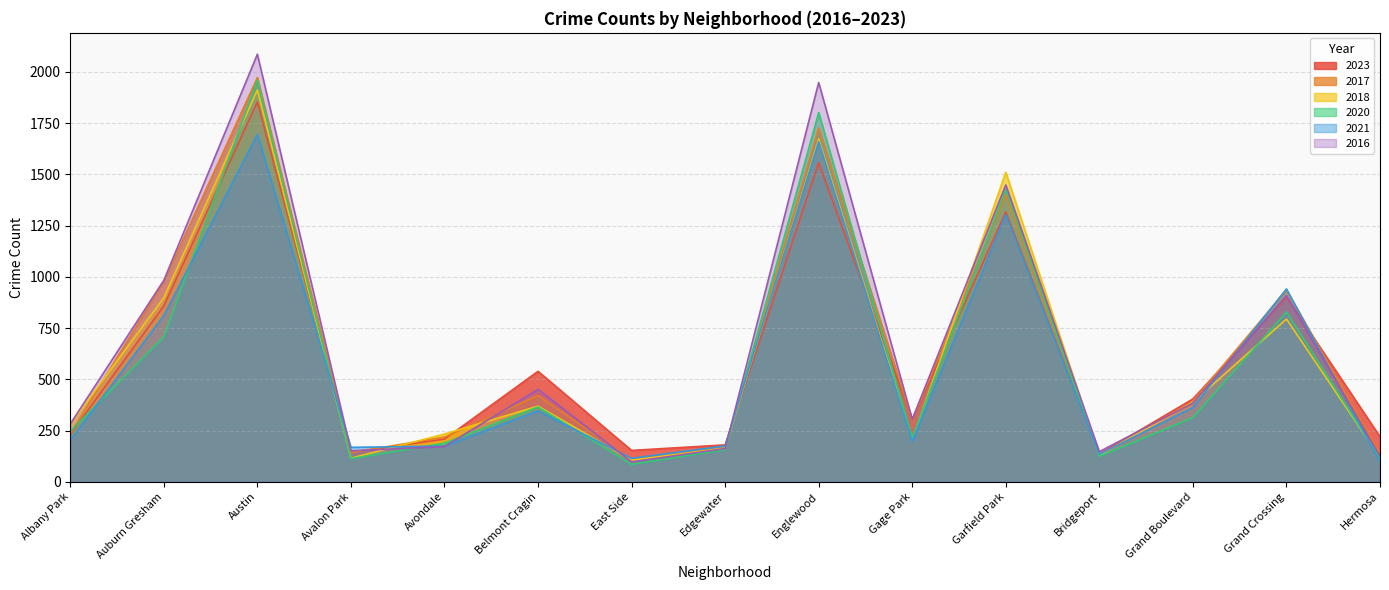

What is the minimum value for 2017?

108